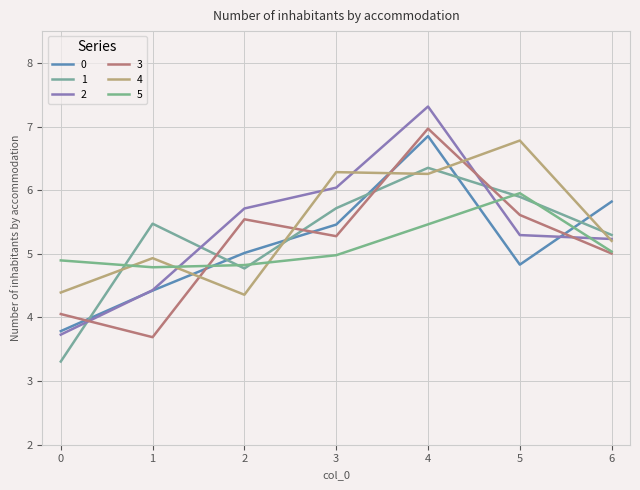

Between which two adjacent categories do 4 and 3 first intersect?

1 and 2